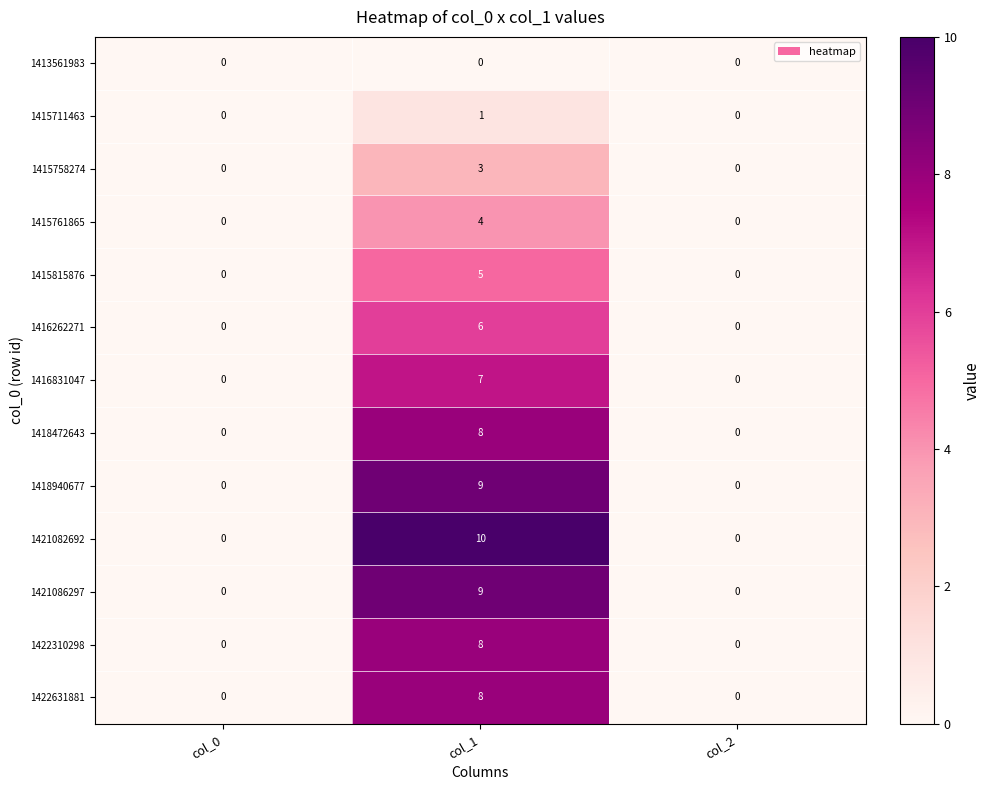

At which category is the sum across all series the highest?

col_1